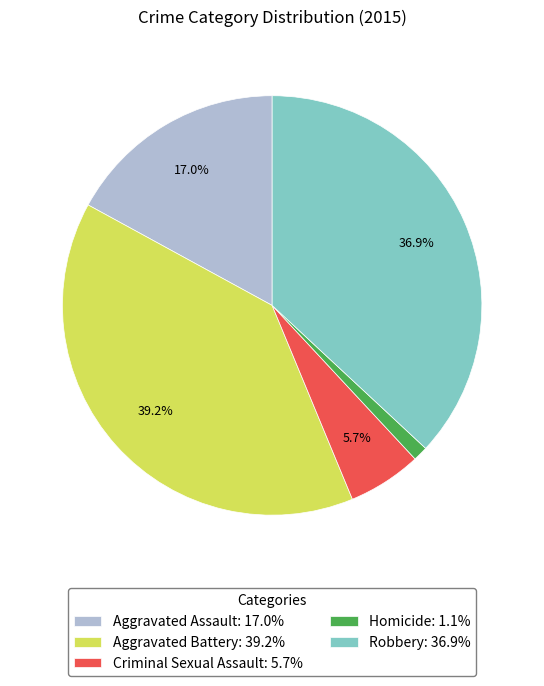

To the nearest percent, what percentage of the pie is Aggravated Battery?

39%